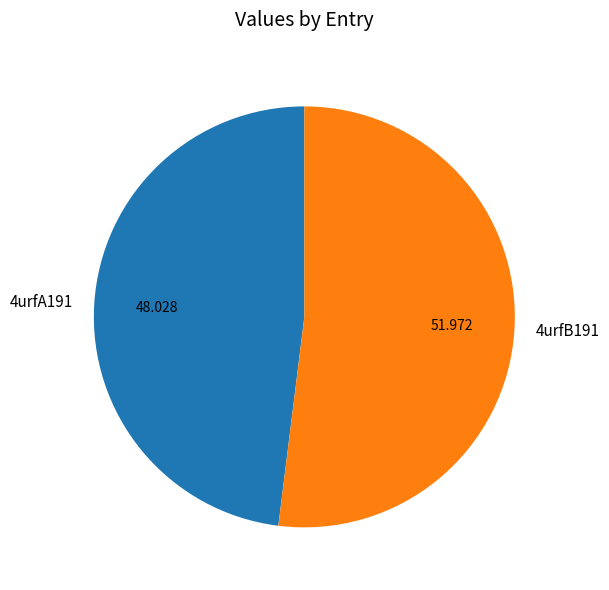

Does 4urfA191 account for over 50% of the chart?

No